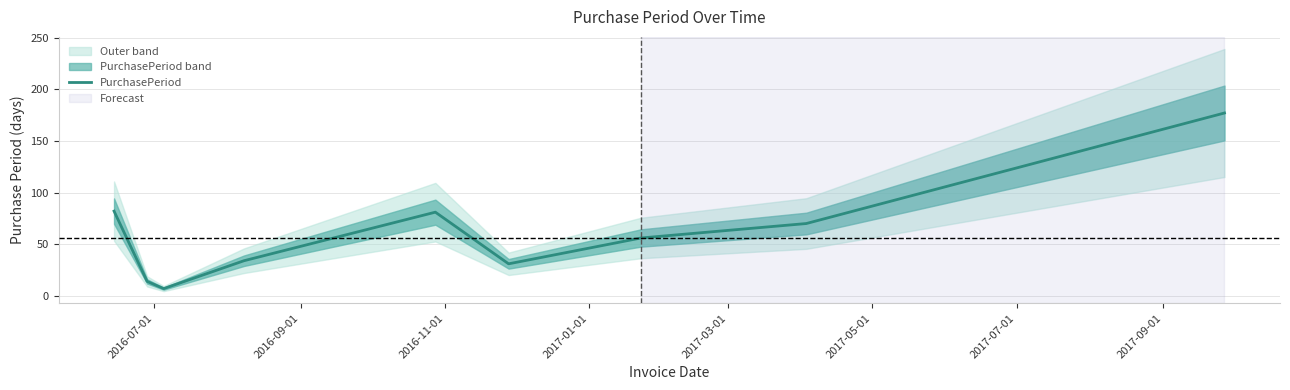

How many interior local valleys (lower than both neighbors) does the data have?

2